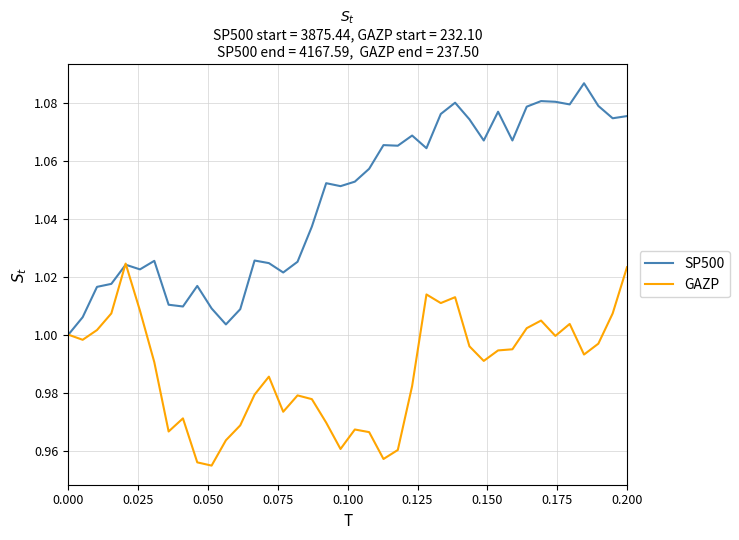

Which series has the widest spread of values?

SP500